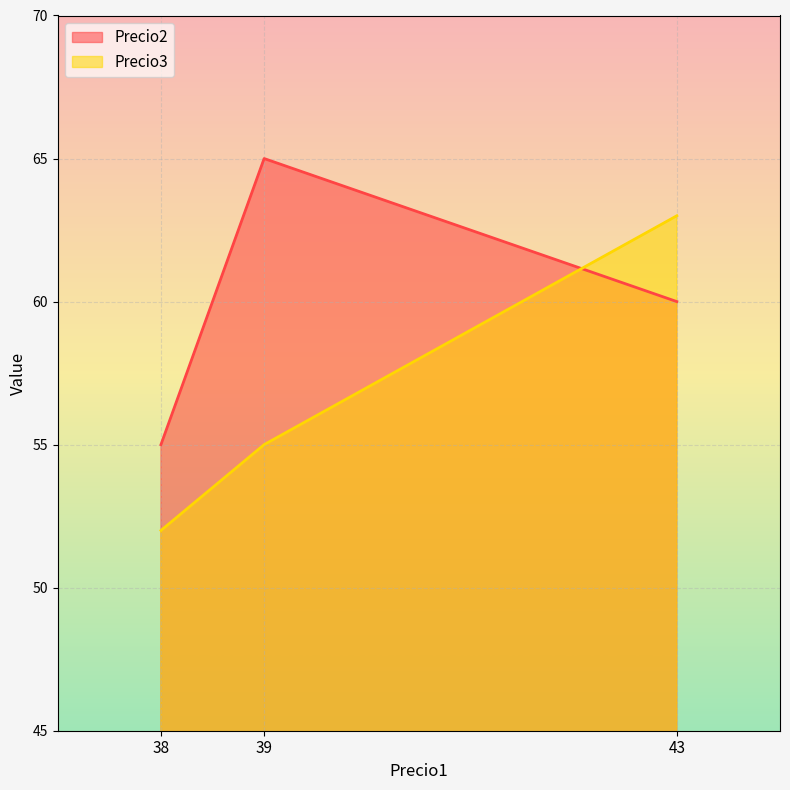

Which series has the widest spread of values?

Precio3